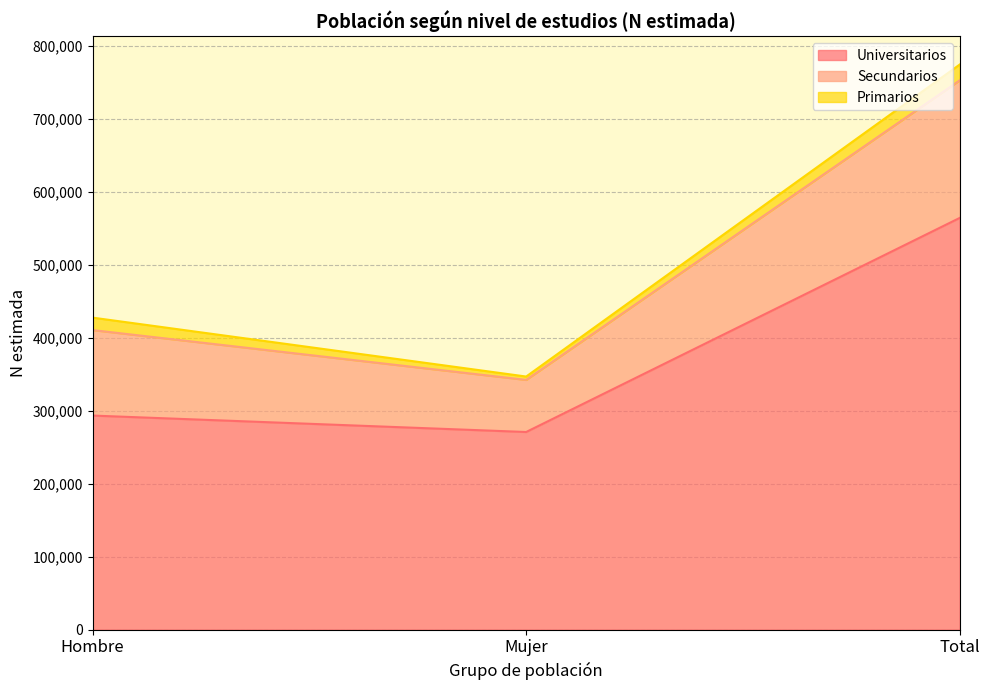

What is the difference between the highest and lowest values at Hombre?

276490